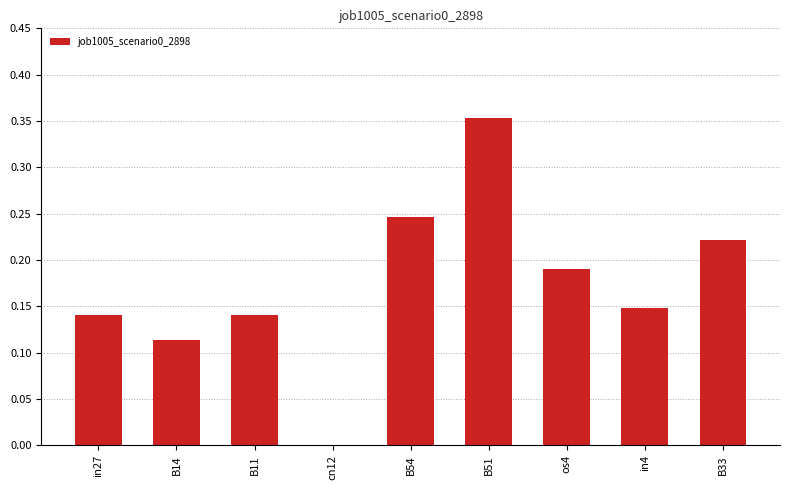

What is the sum of the values at in27 and B14?

0.3